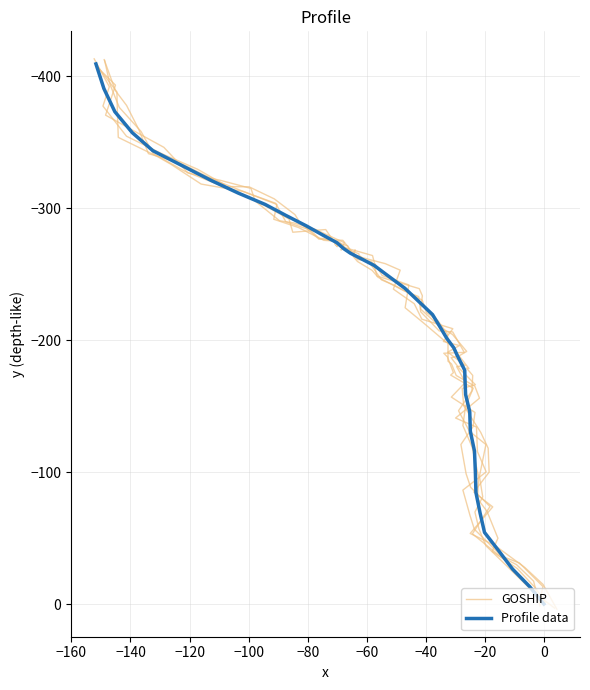

Reading left to right, transcribe all the data shown in this chart.

GOSHIP: -3.8	-13.2	-31.2	-36.3	-56.7	-67.4	-86.4	-100.2	-115.5	-134.2	-141.0	-156.0	-165.1	-173.3	-182.0	-184.1	-198.3	-204.5	-214.7	-221.1	-230.3	-241.7	-245.7	-258.1	-264.2	-265.5	-273.0	-270.9	-283.9	-281.8	-291.9	-305.9	-316.4	-317.9	-329.5	-341.3	-354.6	-377.5	-392.1	-413.2
Profile data: 0.0	-13.2	-26.5	-40.4	-54.3	-69.0	-84.5	-100.4	-116.0	-131.0	-145.7	-158.8	-169.5	-177.2	-183.0	-188.3	-194.2	-201.5	-210.2	-219.4	-229.2	-239.4	-249.0	-256.7	-262.0	-265.9	-269.4	-273.9	-279.6	-286.7	-294.6	-302.9	-311.5	-321.1	-331.6	-343.6	-357.3	-373.2	-390.7	-409.4